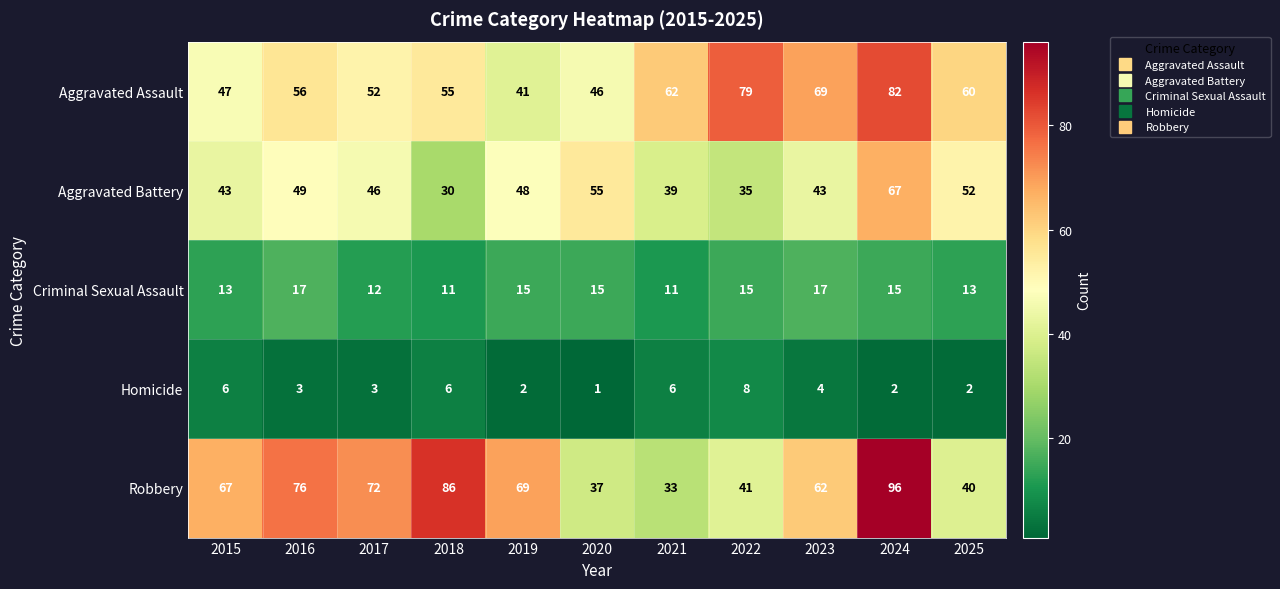

Which series has the largest total across all categories?

Robbery